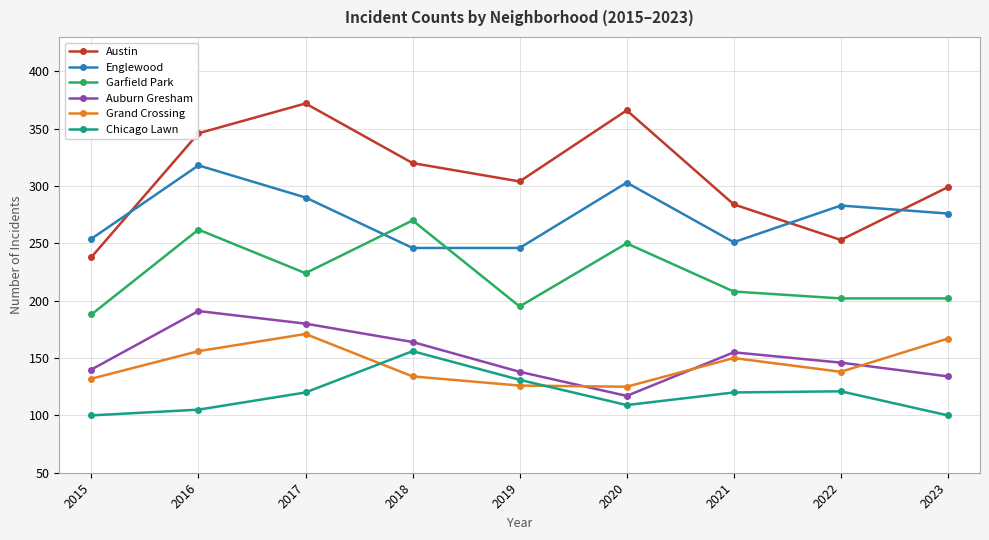

What are all the series names shown in the legend?

Austin, Englewood, Garfield Park, Auburn Gresham, Grand Crossing, Chicago Lawn